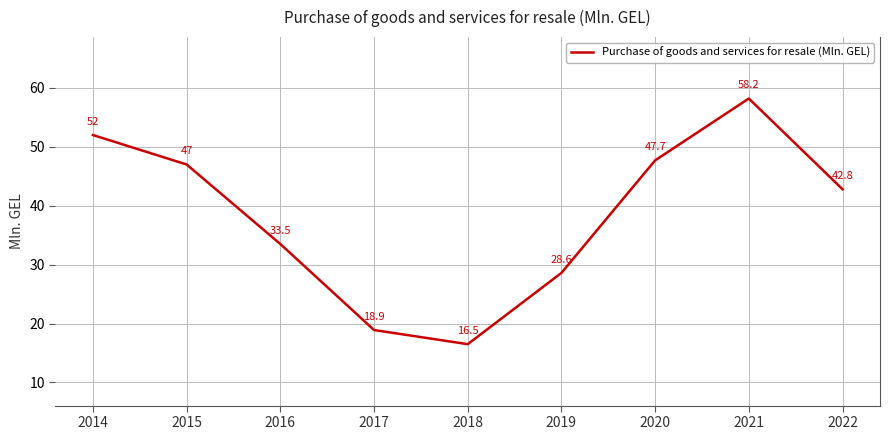

List the labels in order of value, largest first.

2021, 2014, 2020, 2015, 2022, 2016, 2019, 2017, 2018